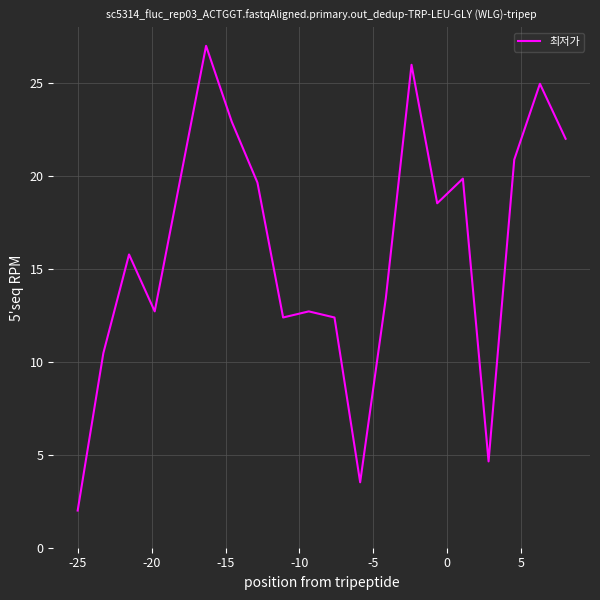

How many distinct data groups are displayed?

1